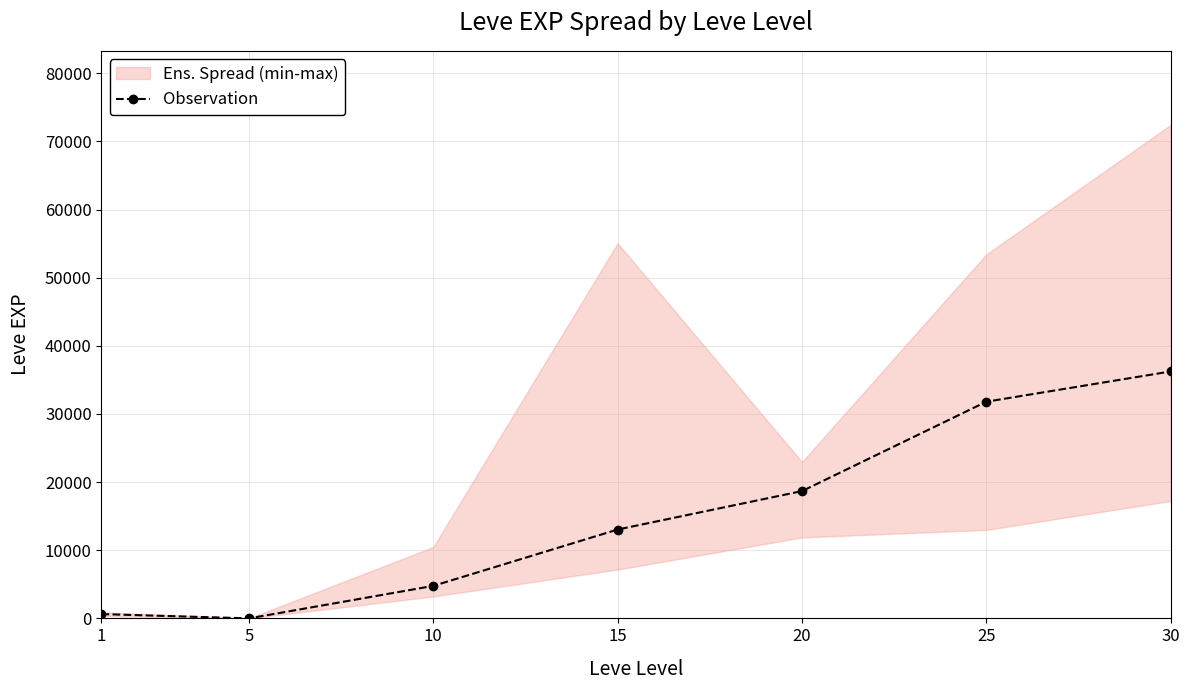

List the labels in order of value, smallest first.

5, 1, 10, 15, 20, 25, 30